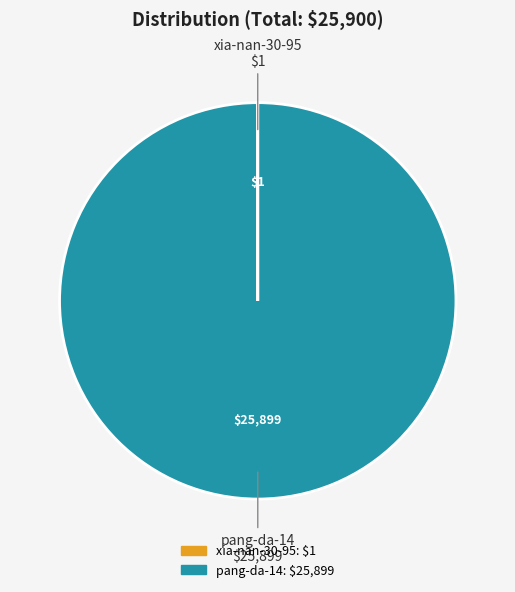

Does pang-da-14 account for over 50% of the chart?

Yes